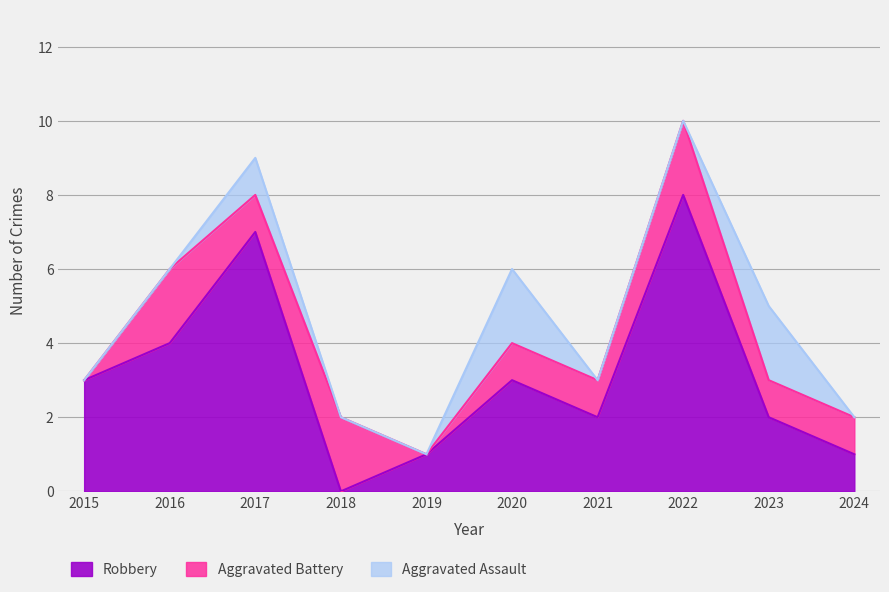

Between 2019 and 2024, which series saw the biggest shift?

Aggravated Battery